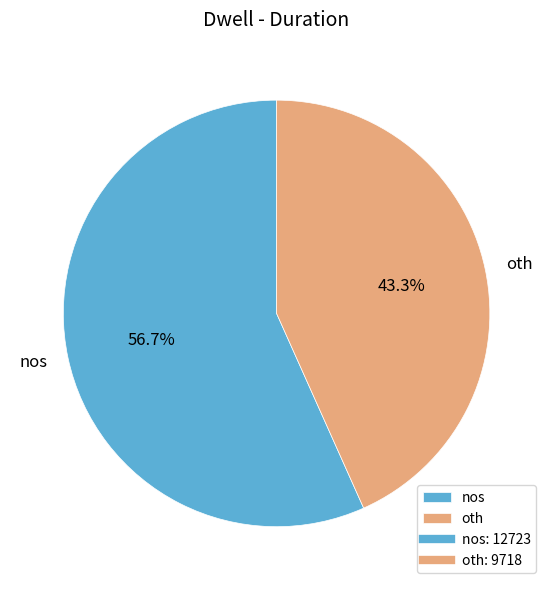

True or false: oth accounts for 43% of the total.

True